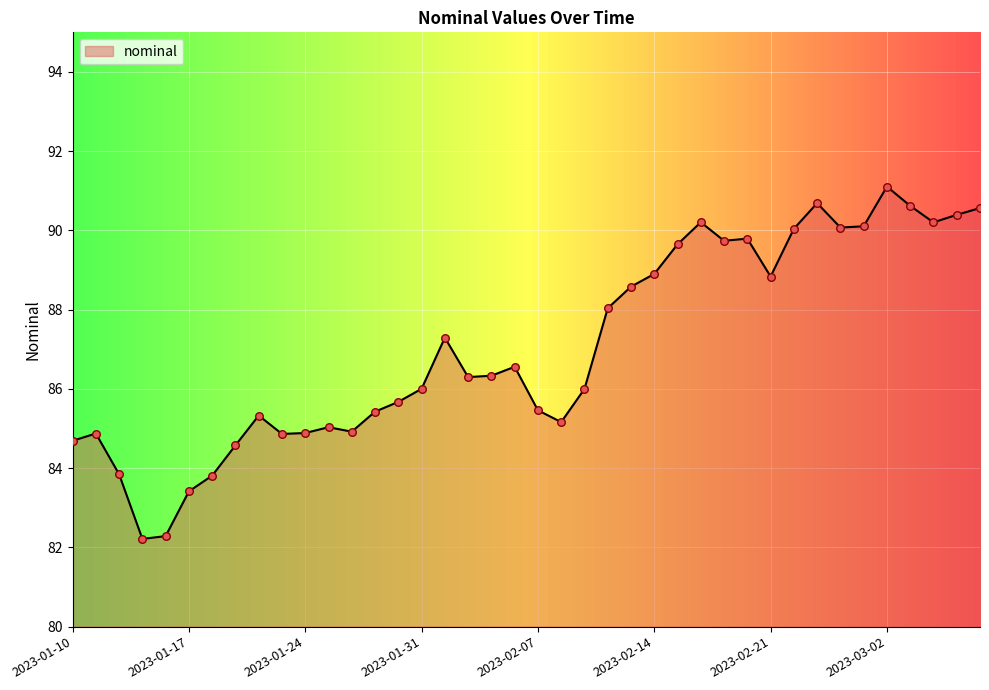

What is the smallest value displayed?

82.2